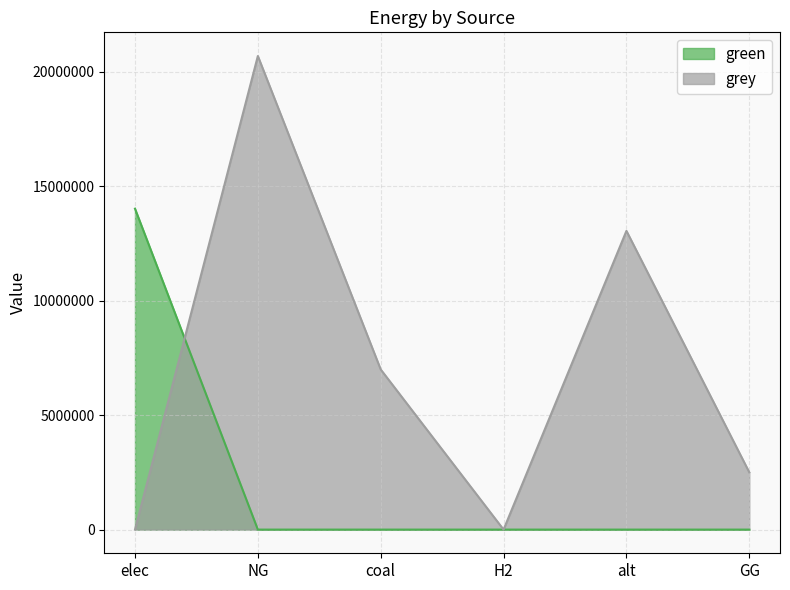

Is it true that green equals 0.0 at coal?

True